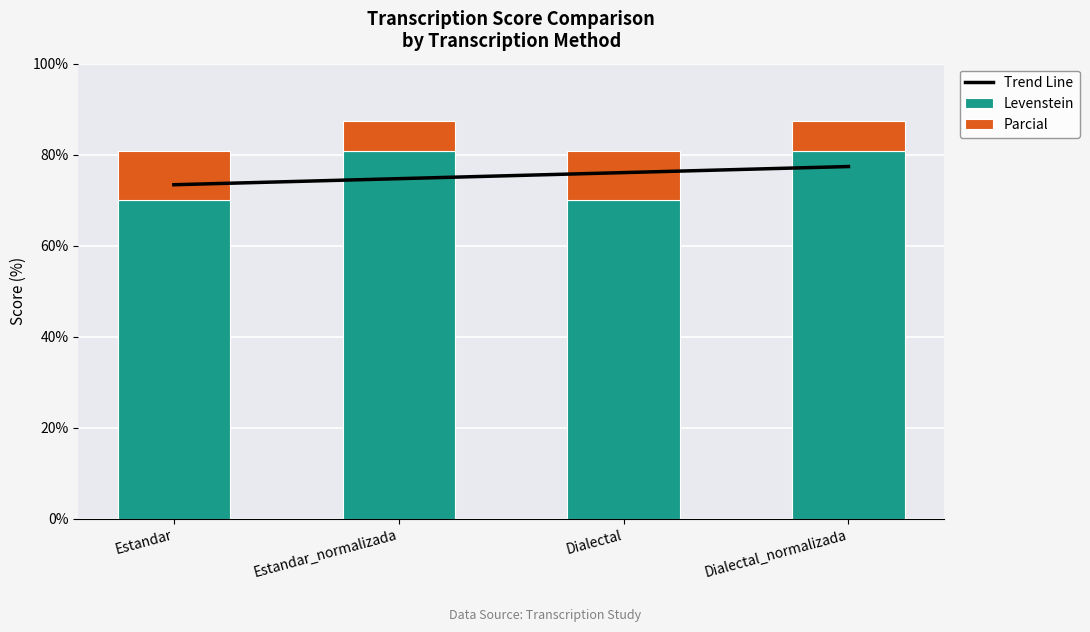

What is the value of the Levenstein bar at the 2nd from the left?

80.8